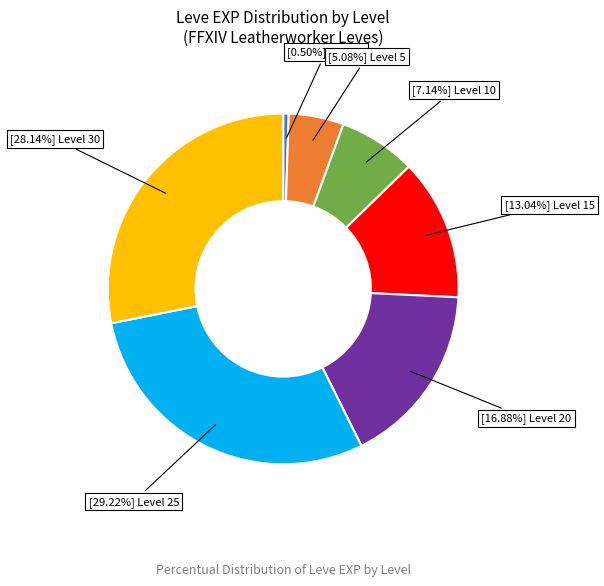

Is there any slice that represents more than half of the pie?

No